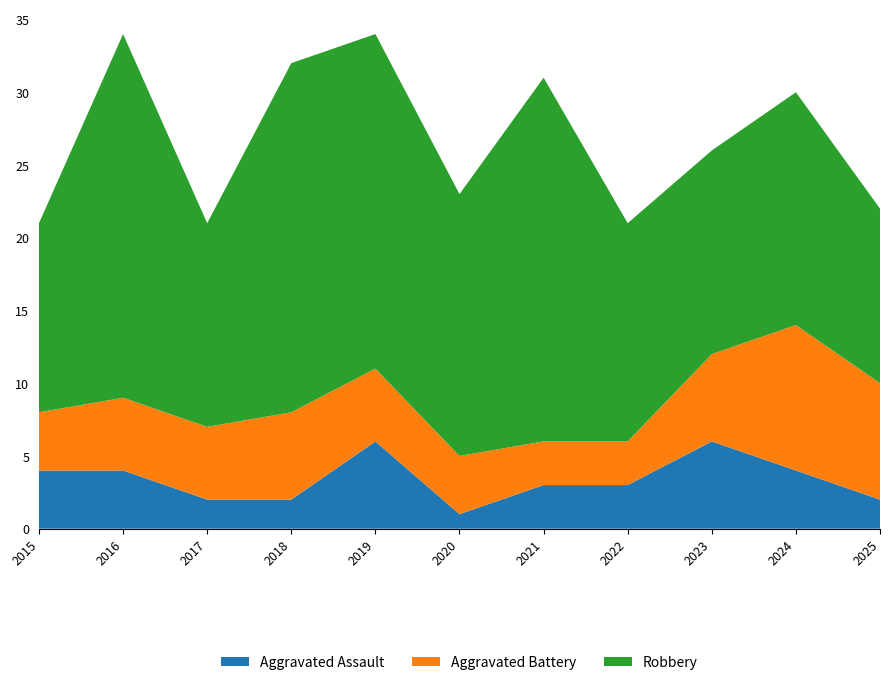

Reading left to right, list all the values displayed in this chart.

Aggravated Assault: 2015=4	2016=4	2017=2	2018=2	2019=6	2020=1	2021=3	2022=3	2023=6	2024=4	2025=2
Aggravated Battery: 2015=4	2016=5	2017=5	2018=6	2019=5	2020=4	2021=3	2022=3	2023=6	2024=10	2025=8
Robbery: 2015=13	2016=25	2017=14	2018=24	2019=23	2020=18	2021=25	2022=15	2023=14	2024=16	2025=12